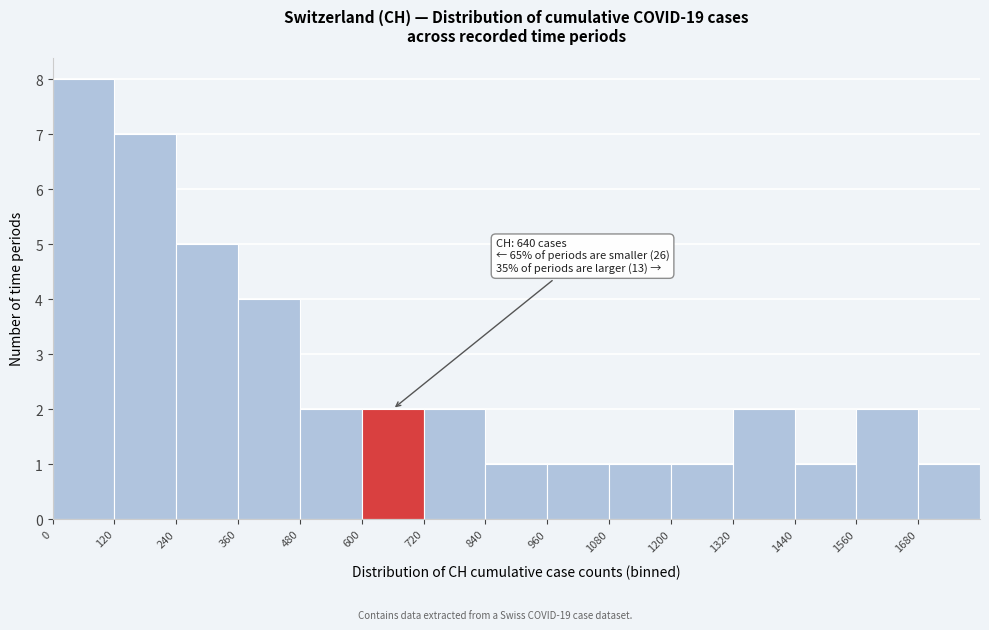

Which range on the x-axis has the tallest bar?

0 to 120